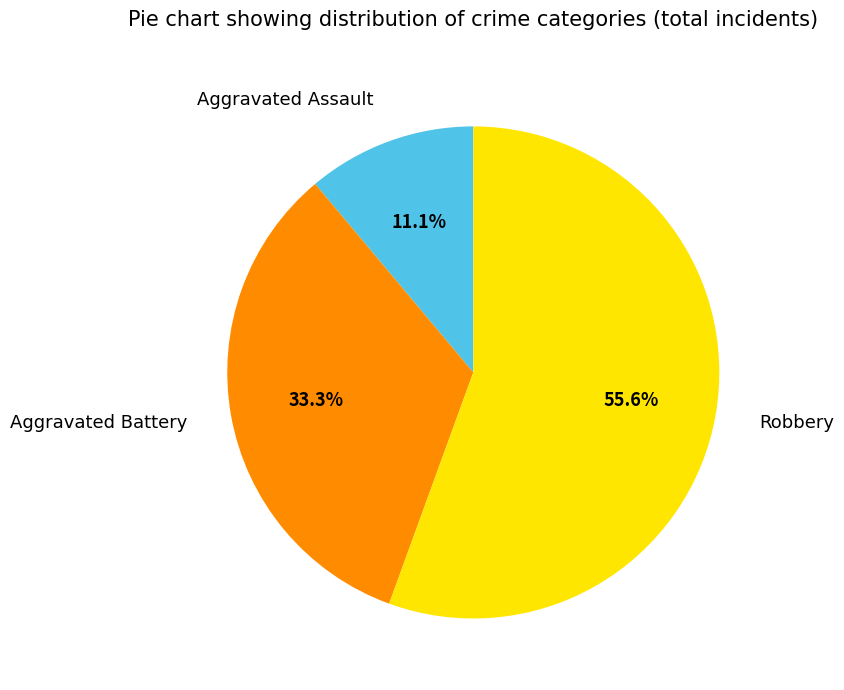

How many slices are in this pie chart?

3